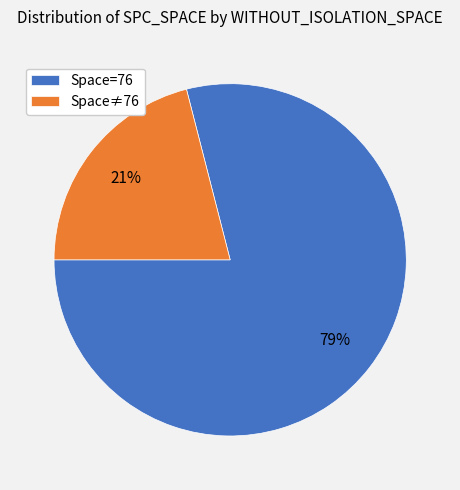

Which category accounts for the majority?

Space=76